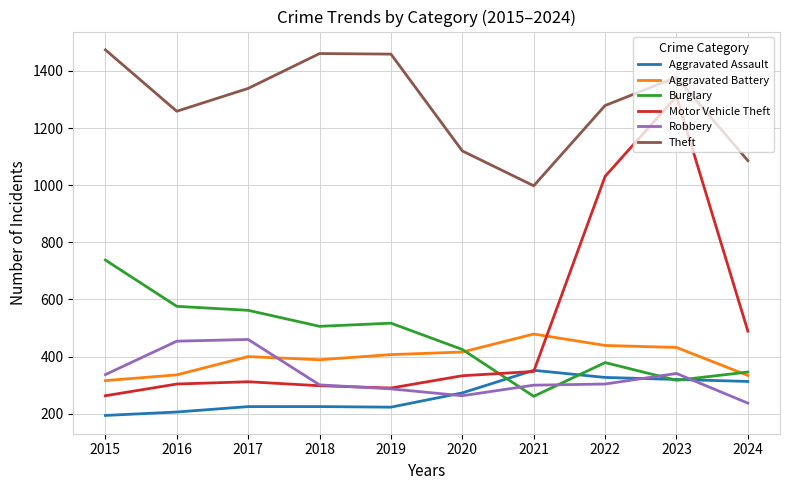

What is the difference between the maximum and minimum values in the Theft series?

476